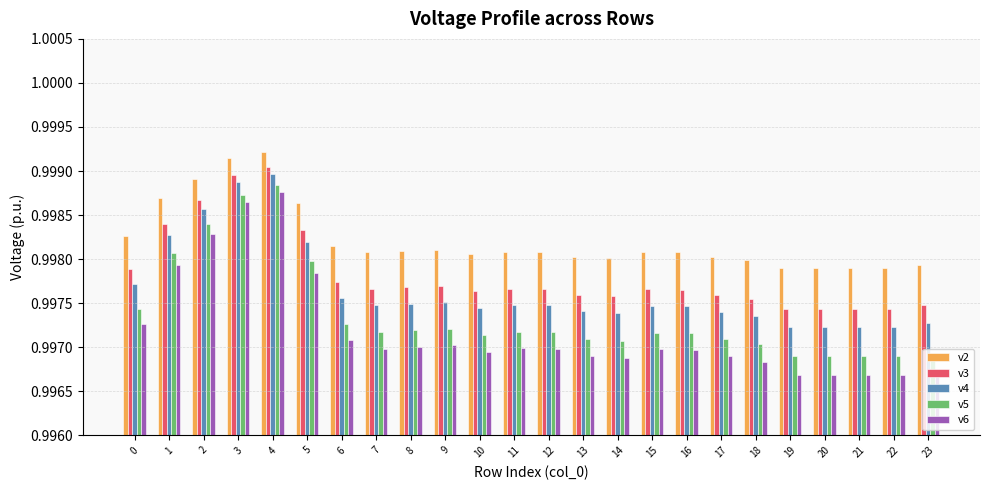

At how many categories does at least one series exceed 0?

24